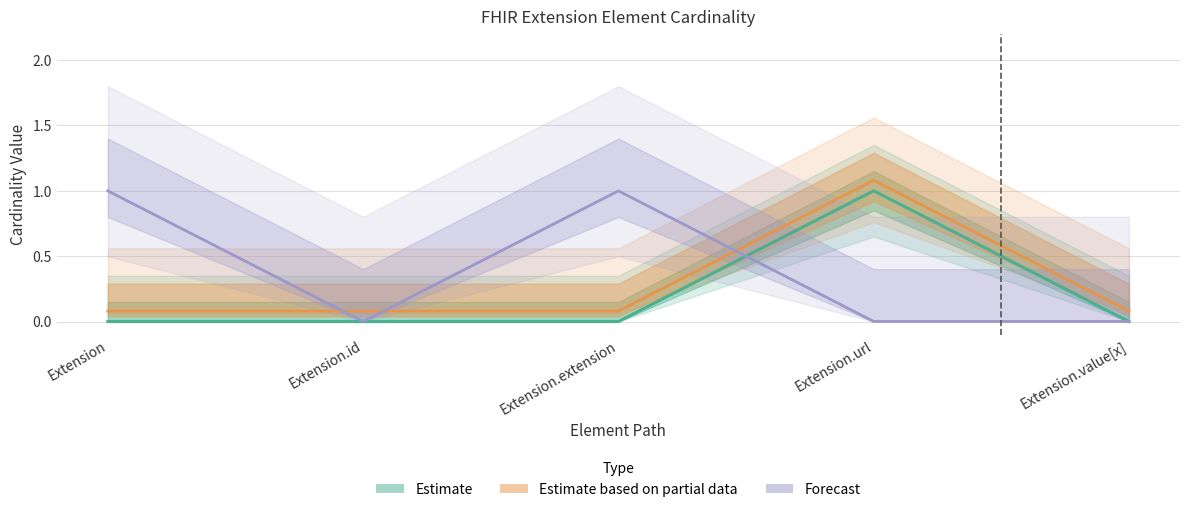

Is the value of Estimate at Extension.extension greater than the value of Estimate based on partial data at Extension.value[x]?

No